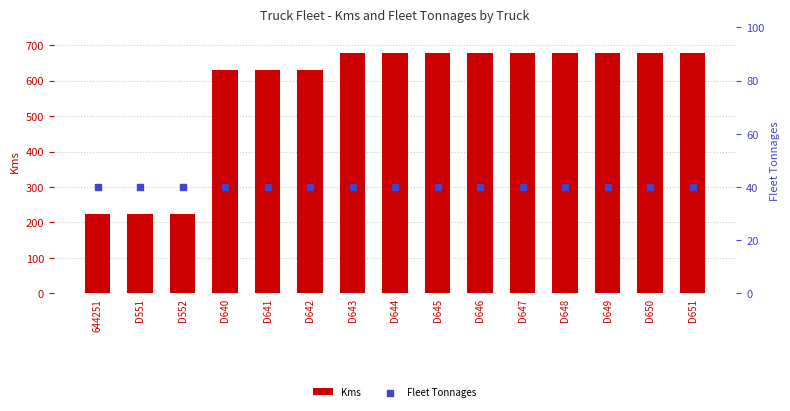

At which category is the sum across all series the highest?

D643